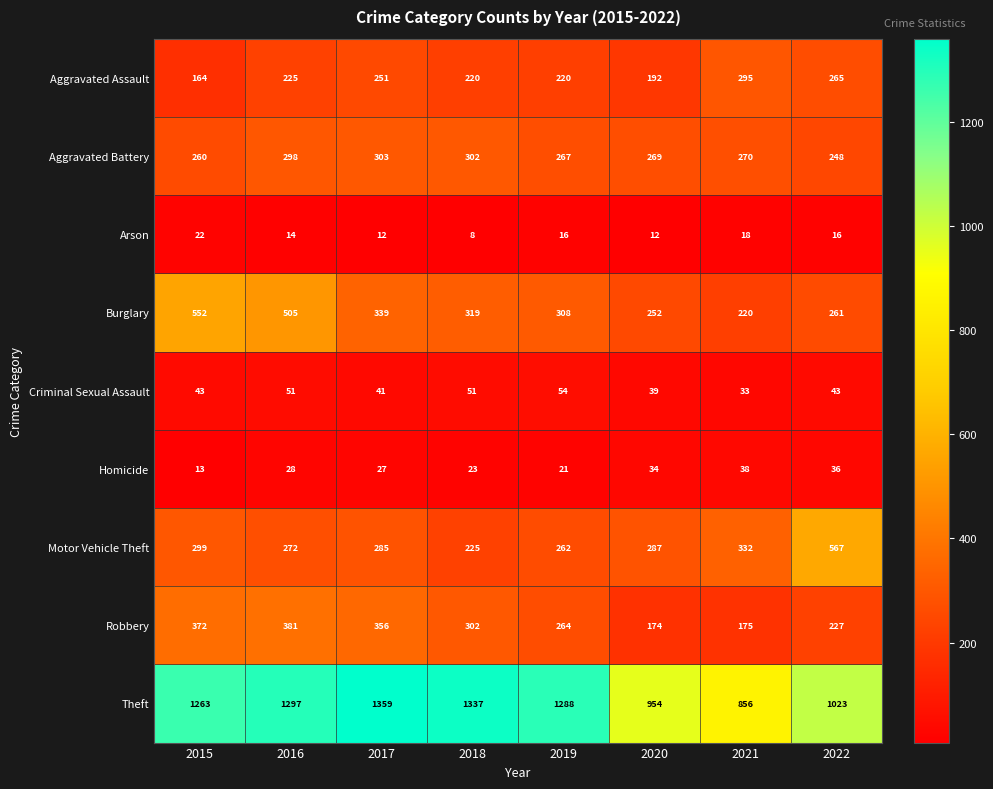

What is the difference between the highest and lowest values at 2019?

1272